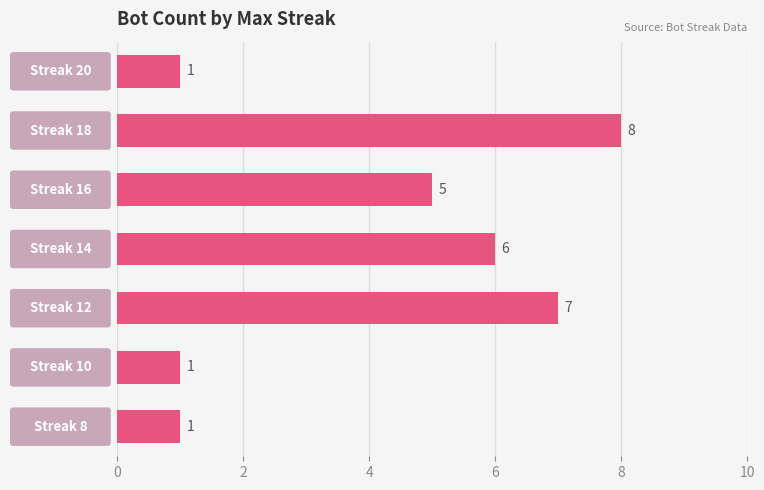

What is the greatest value displayed?

8